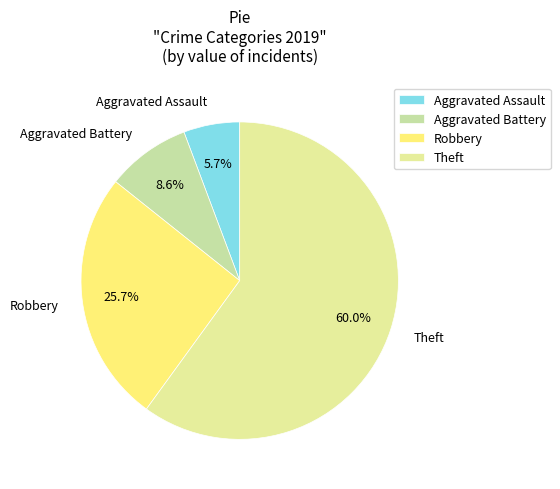

What is the smallest slice in the pie chart?

Aggravated Assault